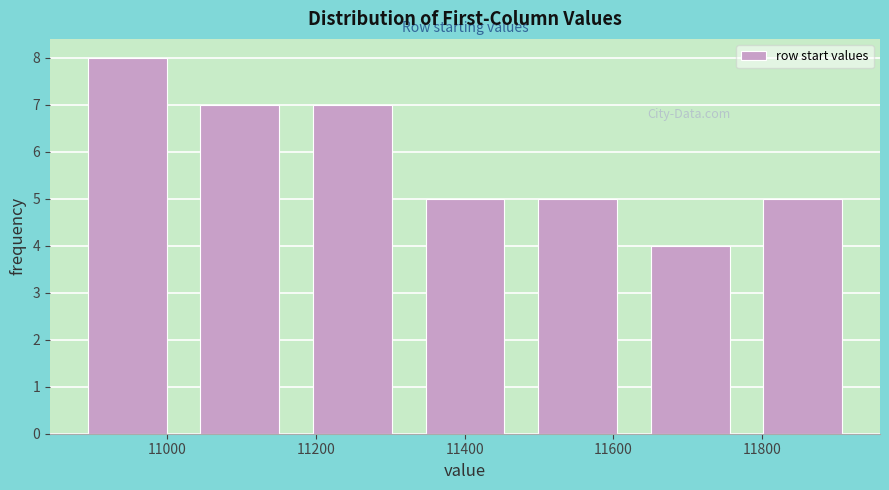

Over which range of the x-axis is the bar tallest?

10880 to 11020